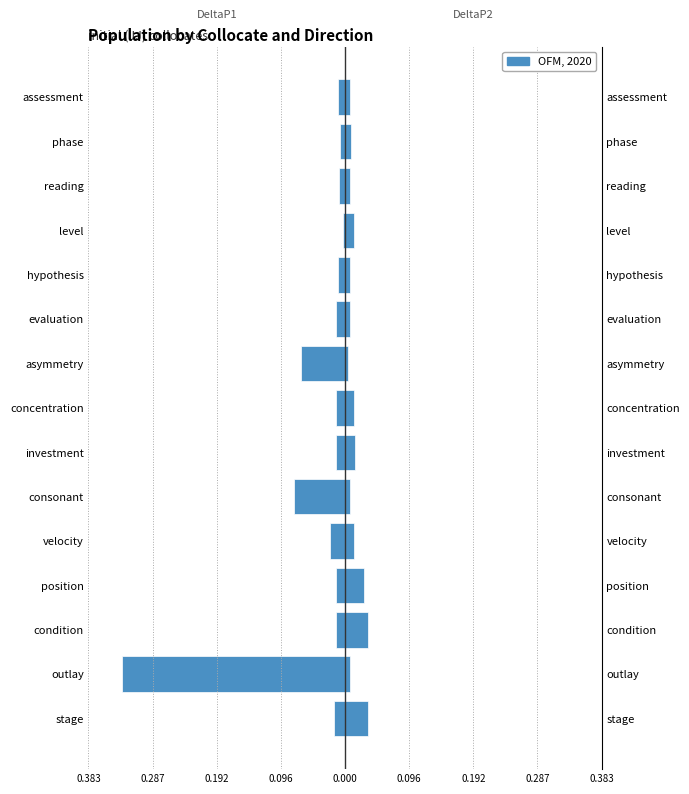

Which series has the widest spread of values?

DeltaP1